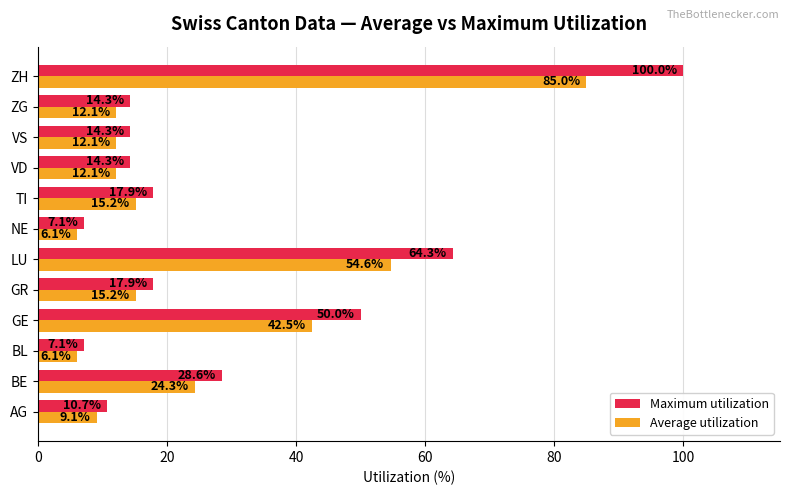

What is the difference between the maximum and minimum values in the Maximum utilization series?

92.9